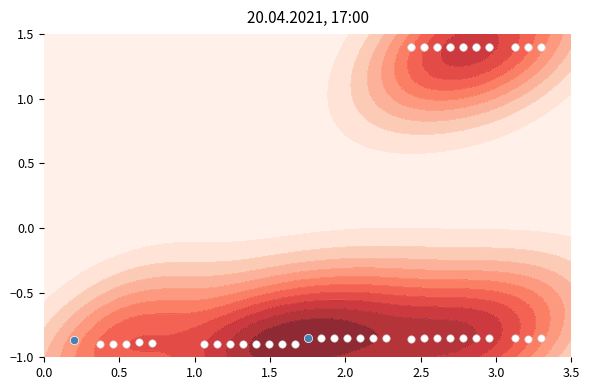

What is the average value?

1.4